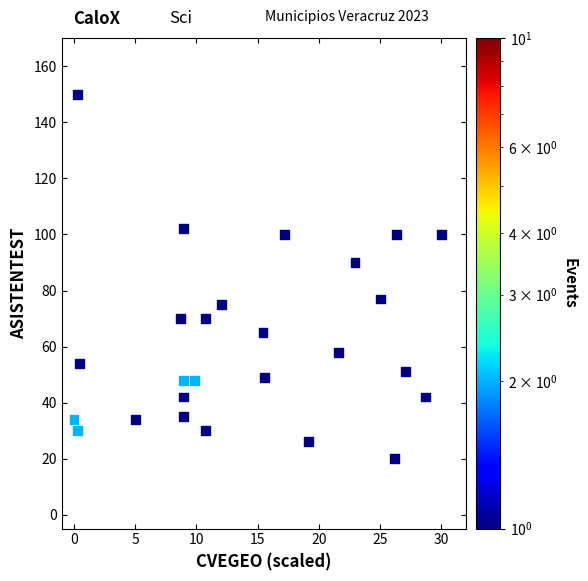

What is the range of Y values (max minus min)?

130